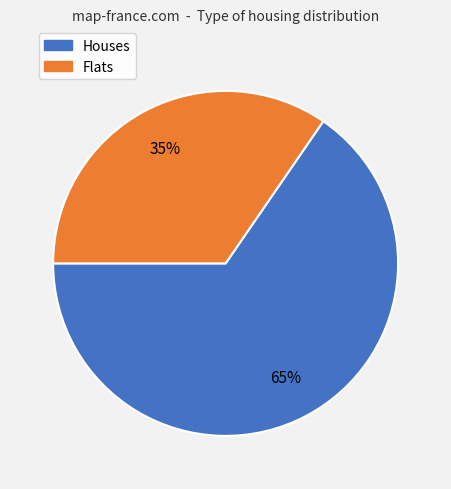

Is there a majority slice in this chart?

Yes